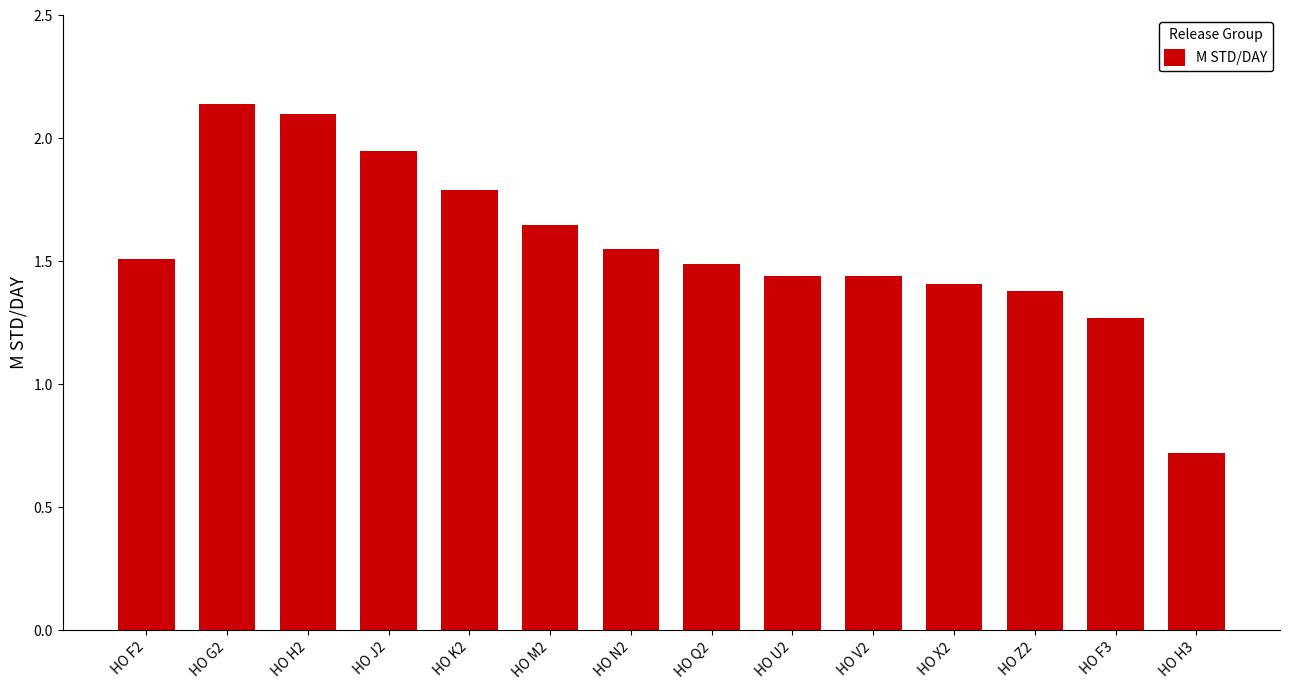

What position from the left is HO Z2?

12